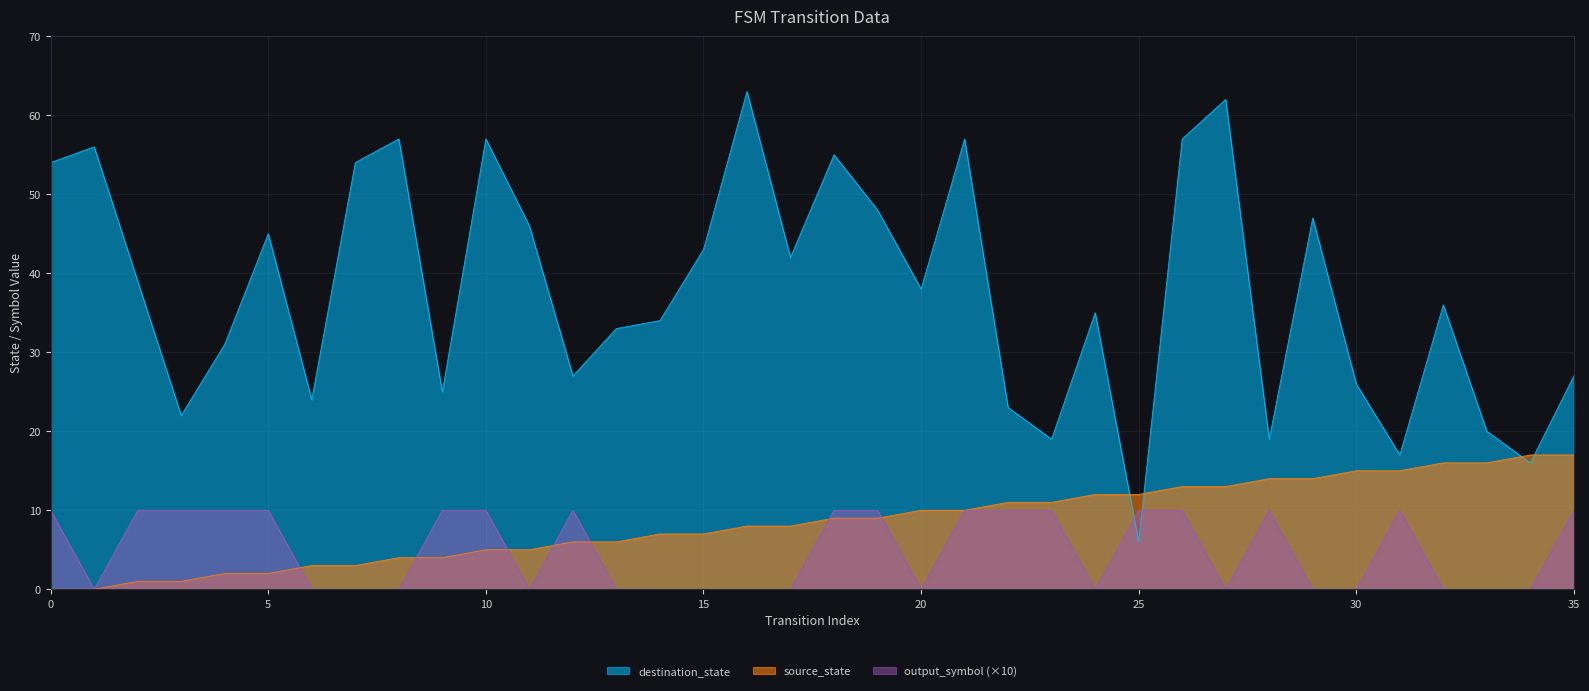

Count the output_symbol values in the range 0 to 10.

36